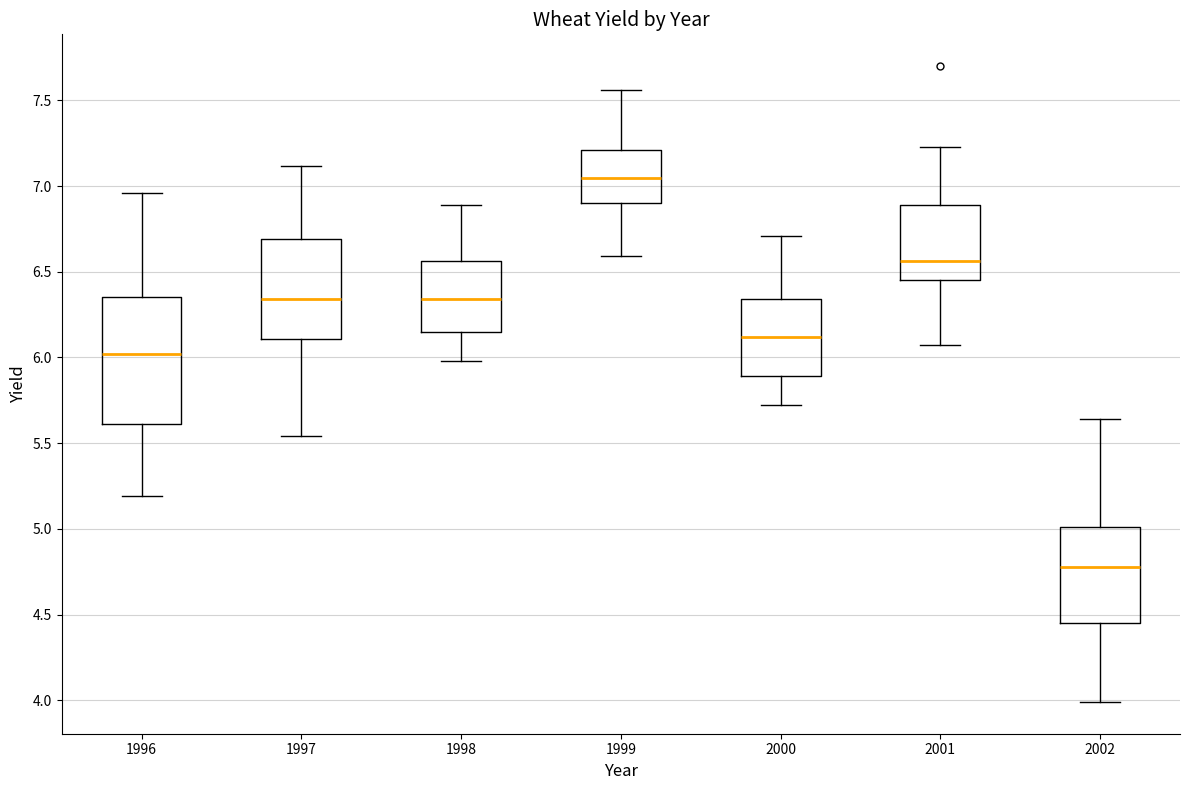

Where is the upper edge of the box at x = 2000 on the y-axis? The values are not printed on the chart, so give them approximately, as read against the axis.

6.35